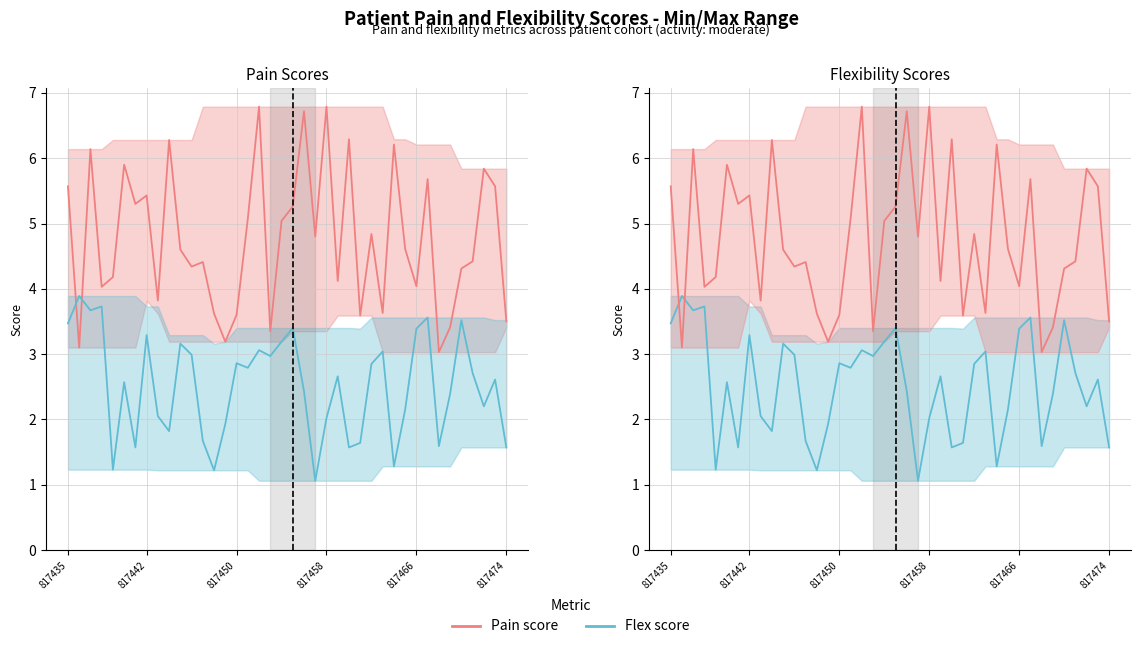

Which series ends up on top after the final intersection of Pain score and Flex score?

Pain score